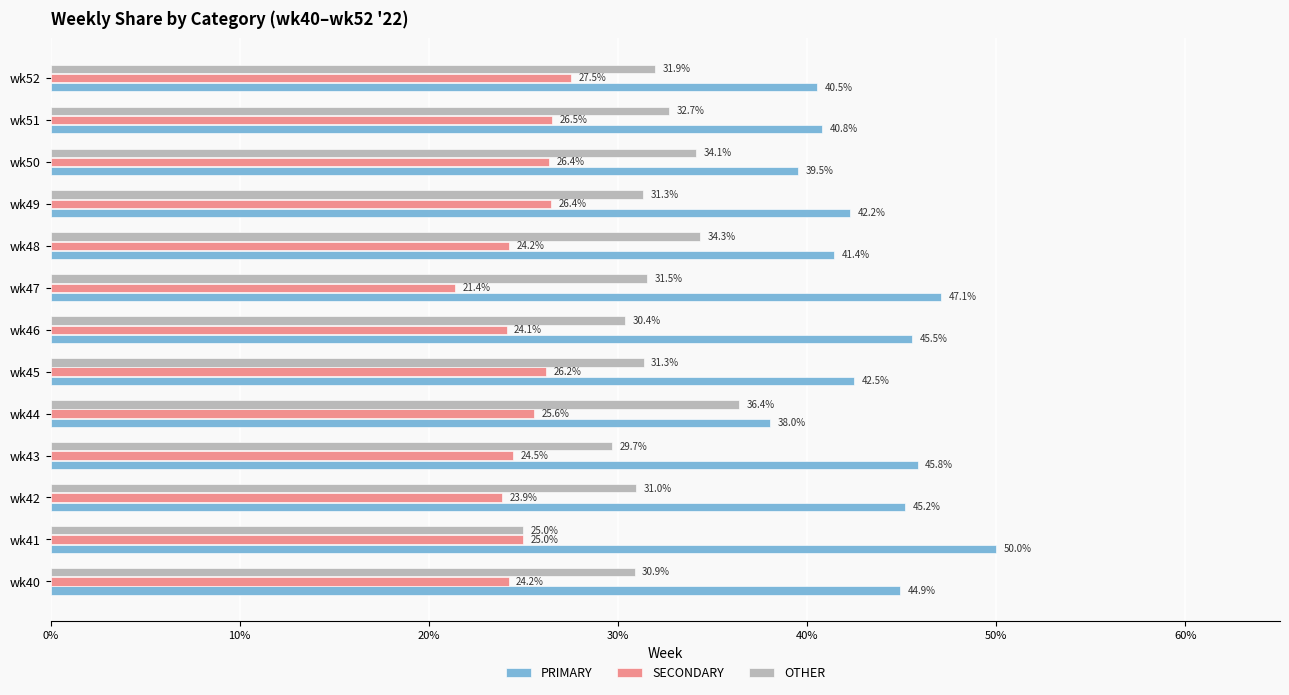

Read the OTHER value at wk48.

34.3